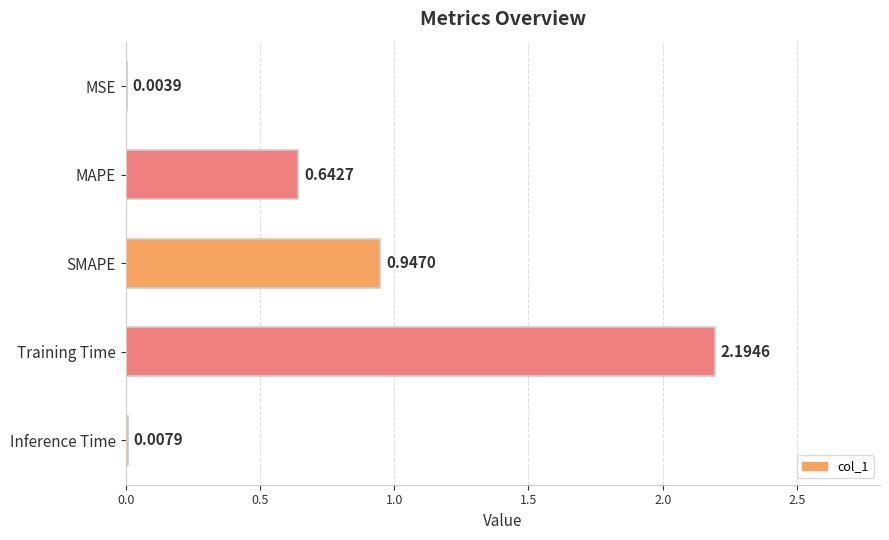

At which label is the value closest to 1?

SMAPE